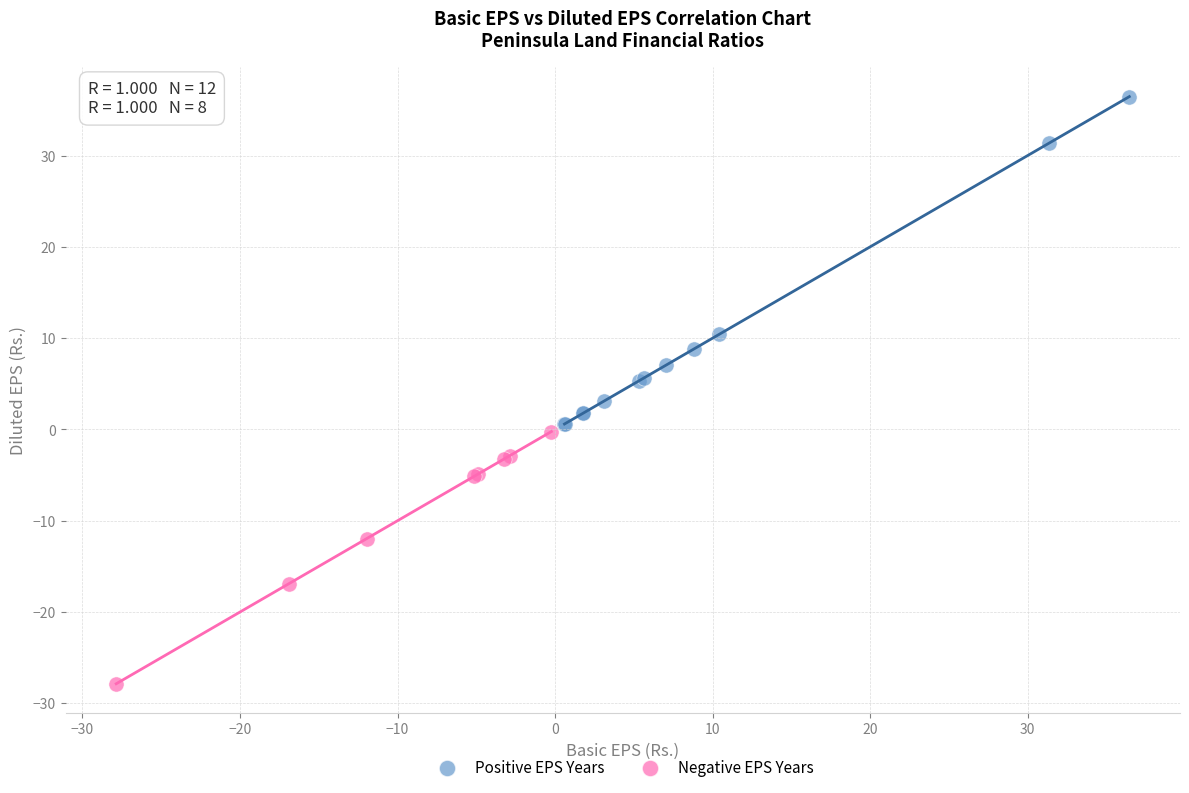

What are all the series names shown in the legend?

Positive EPS Years, Negative EPS Years